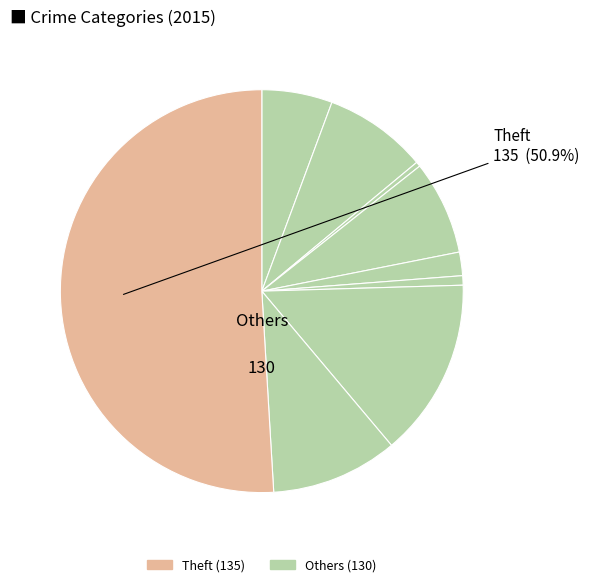

How many segments does this pie chart have?

9